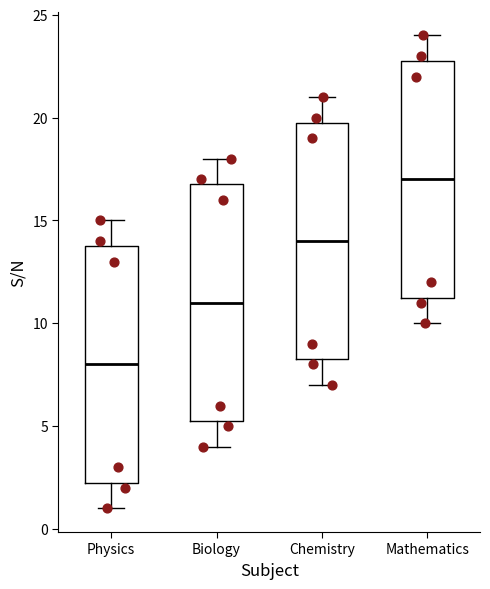

Which box's median line is the highest?

Mathematics